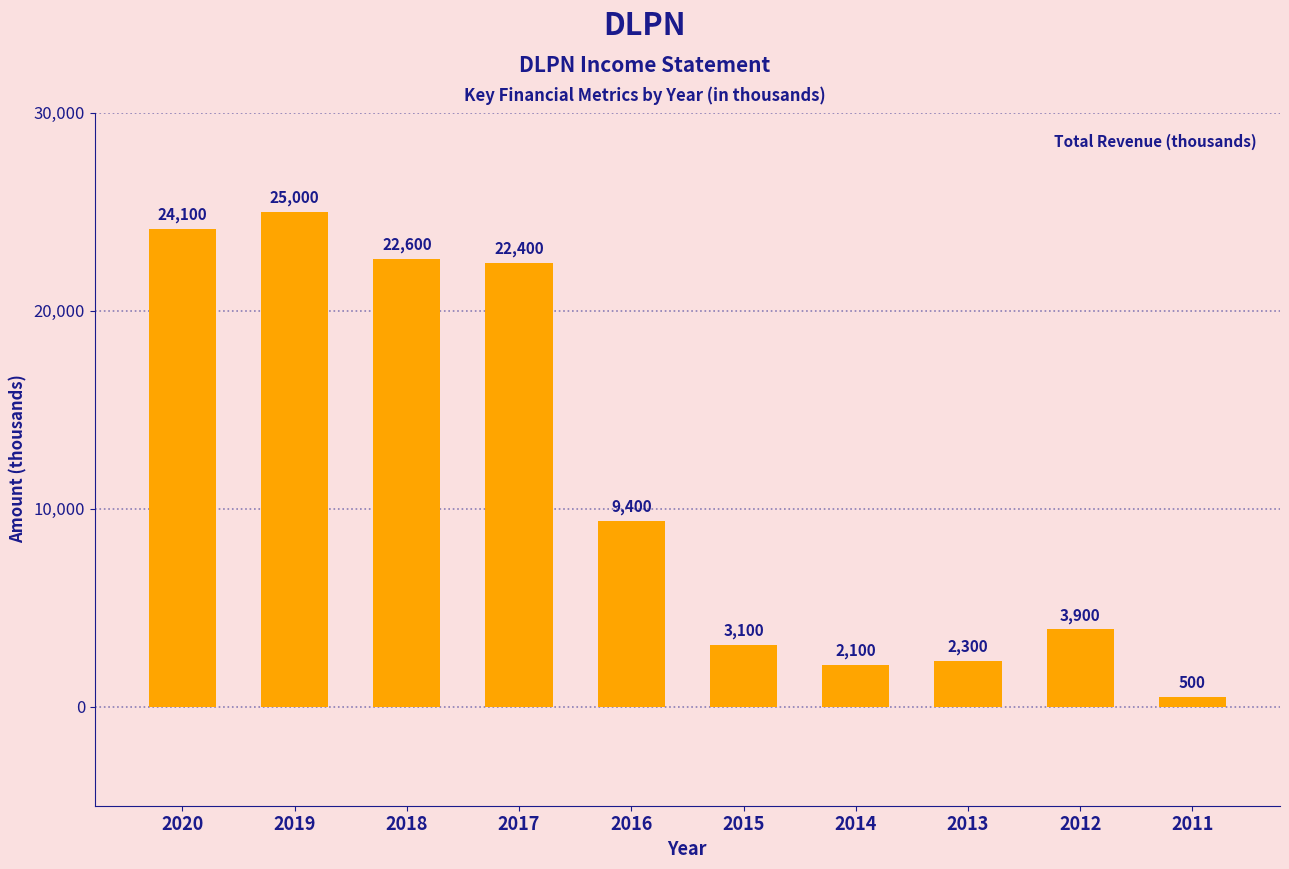

How many categories are shown in the chart?

10